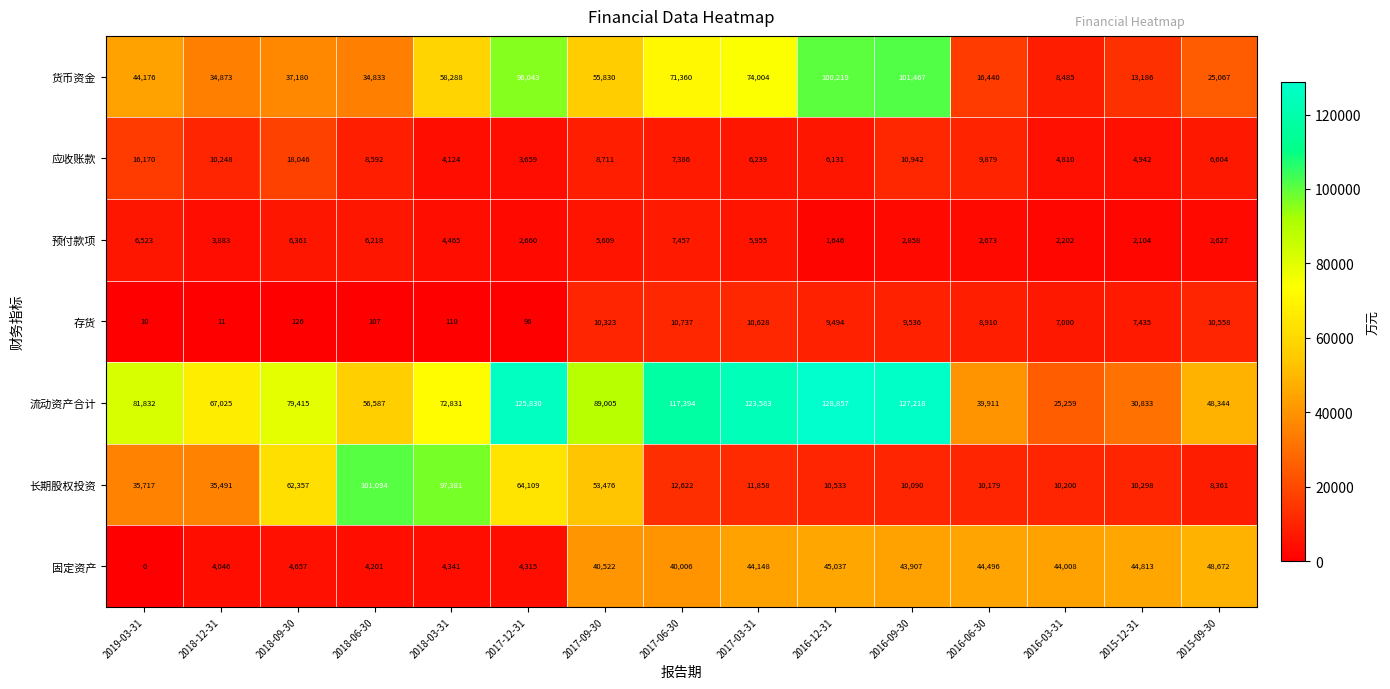

Which series has the largest total across all categories?

流动资产合计